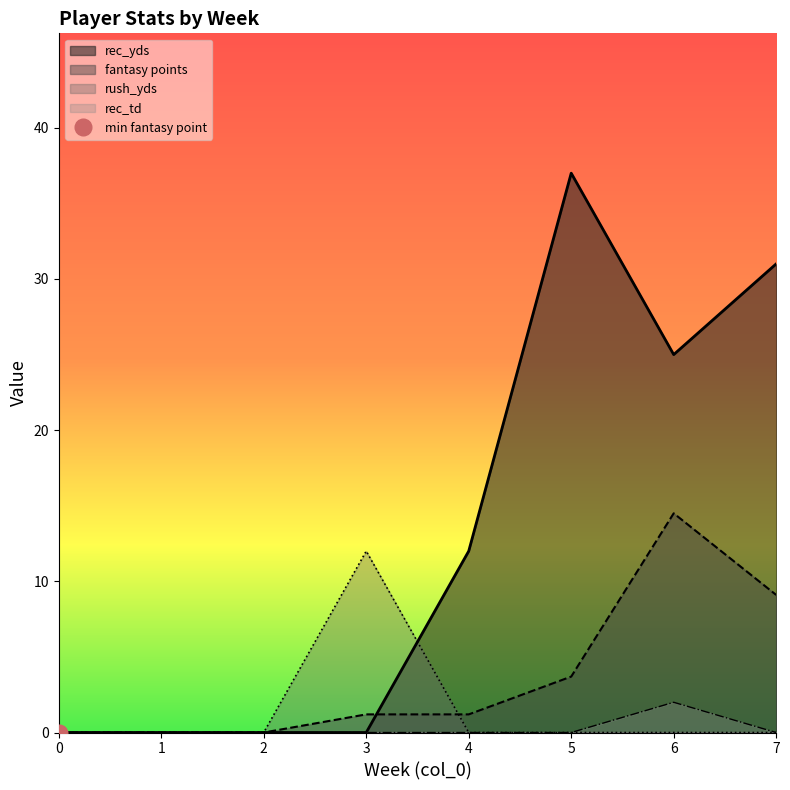

What is the maximum value shown in the chart?

37.0